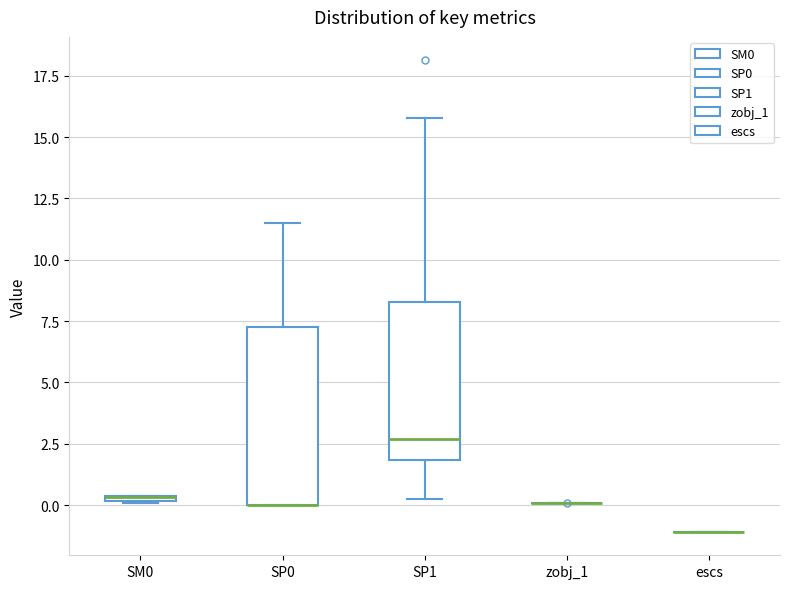

Which box is the tallest, from its lower edge to its upper edge?

SP0